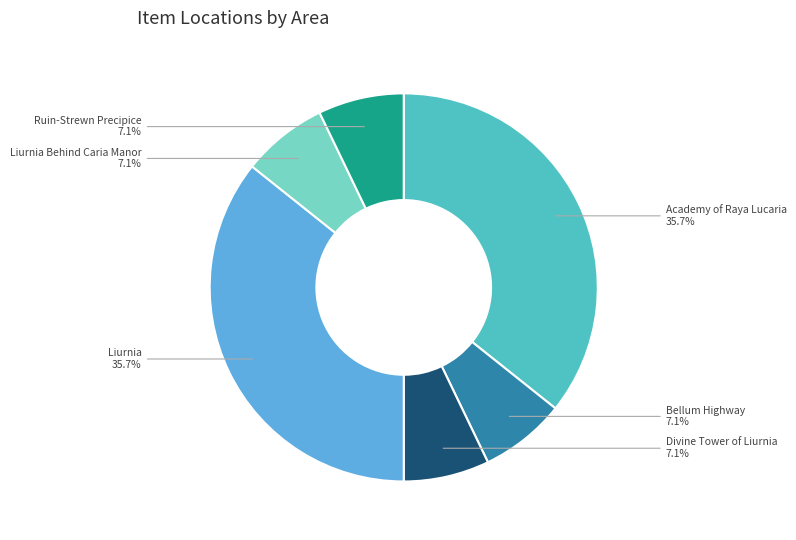

Is Ruin-Strewn Precipice the majority of the pie?

No